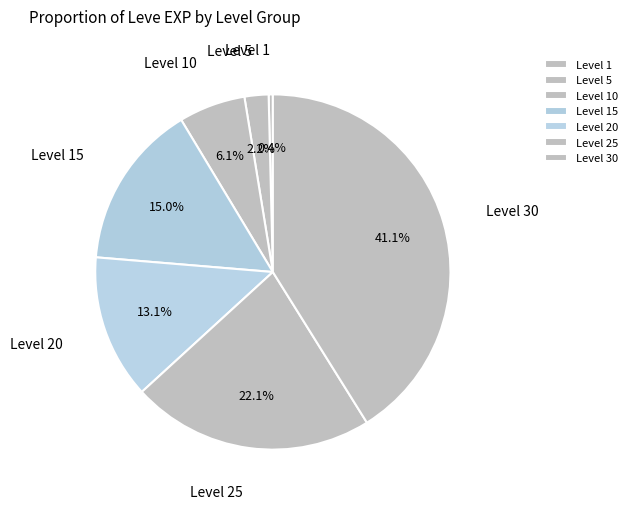

To the nearest percent, what is the difference between the largest and smallest slice percentages?

41%